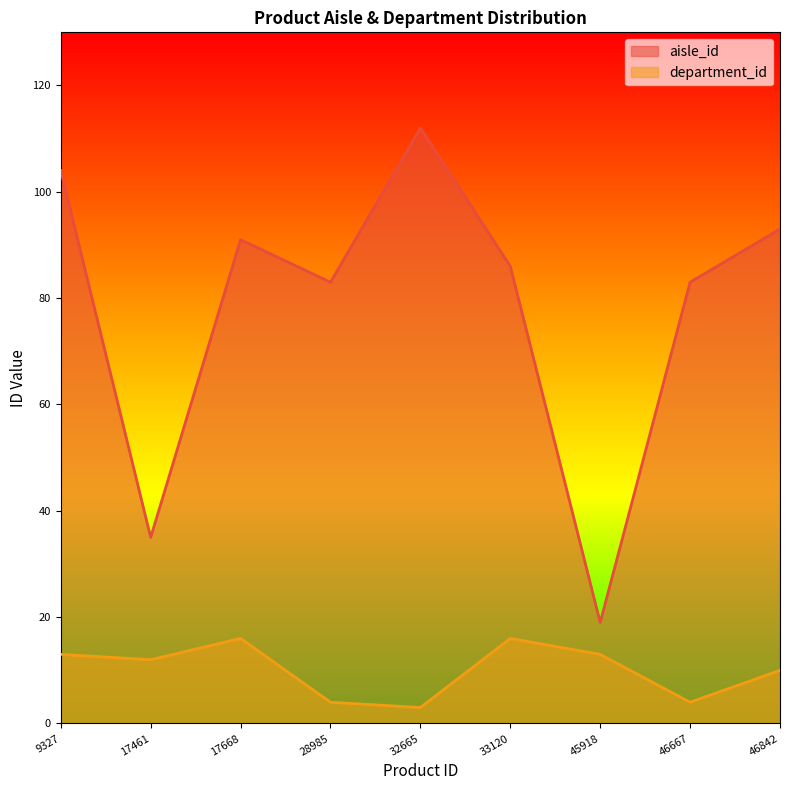

Rank the series at 33120 from lowest to highest value.

department_id, aisle_id